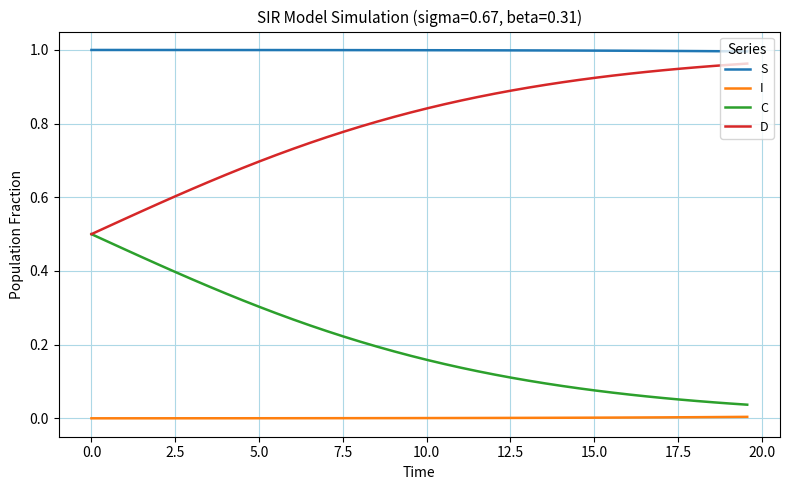

True or false: I and D intersect in this chart.

False